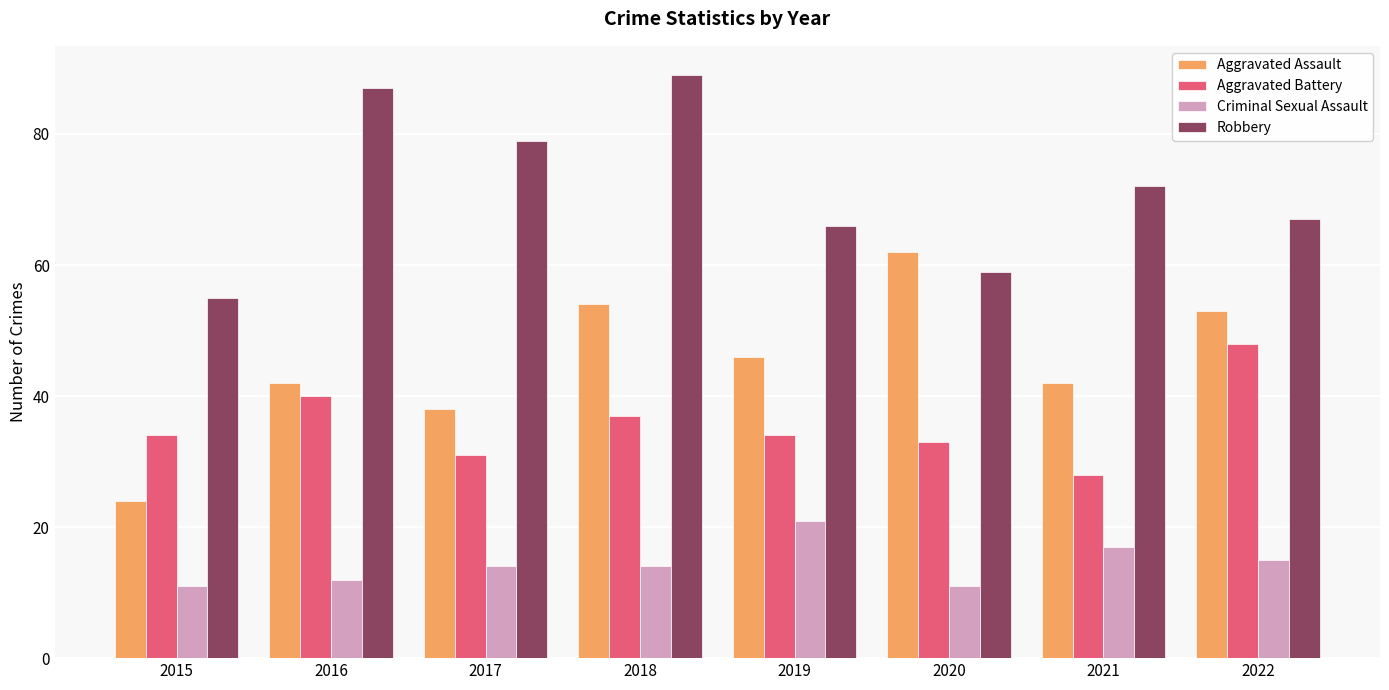

What is the difference between the maximum and second lowest values in the Robbery series?

30